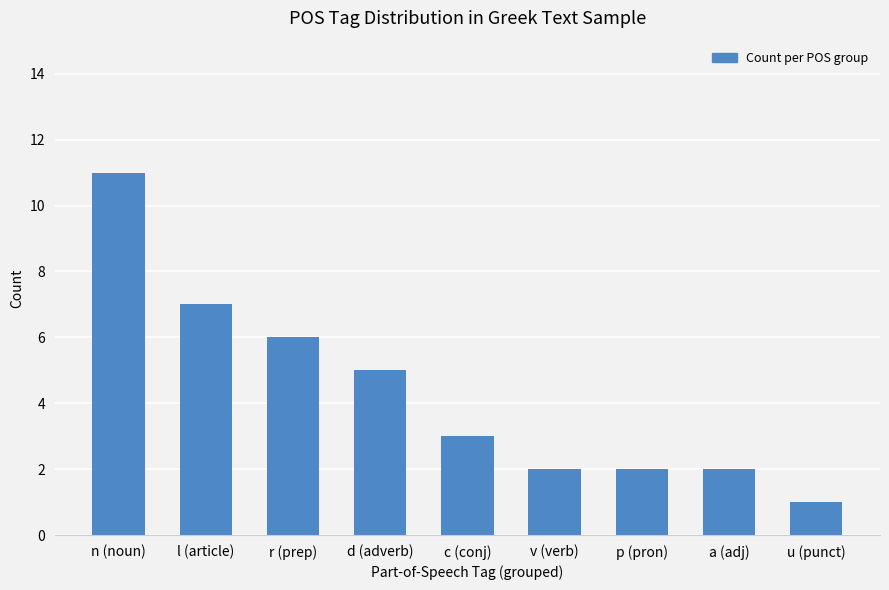

What is the value of the 5th bar from the left?

3